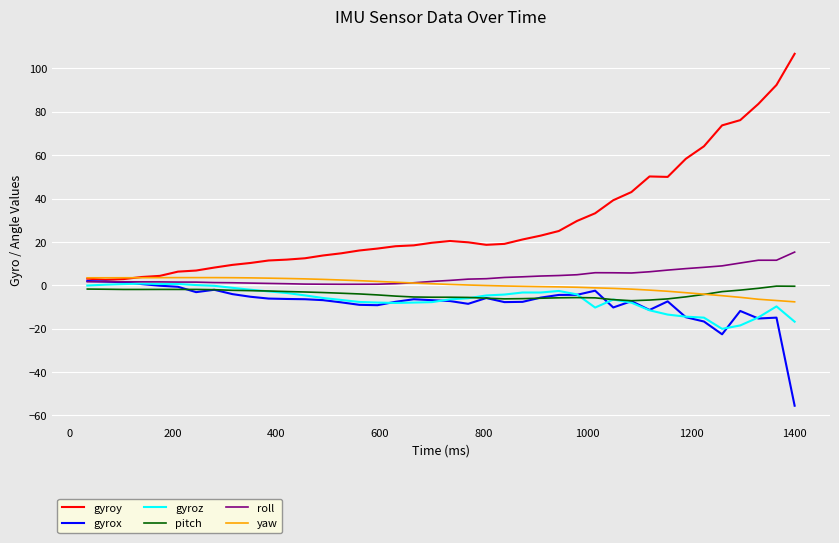

Which series has the largest total across all categories?

gyroy